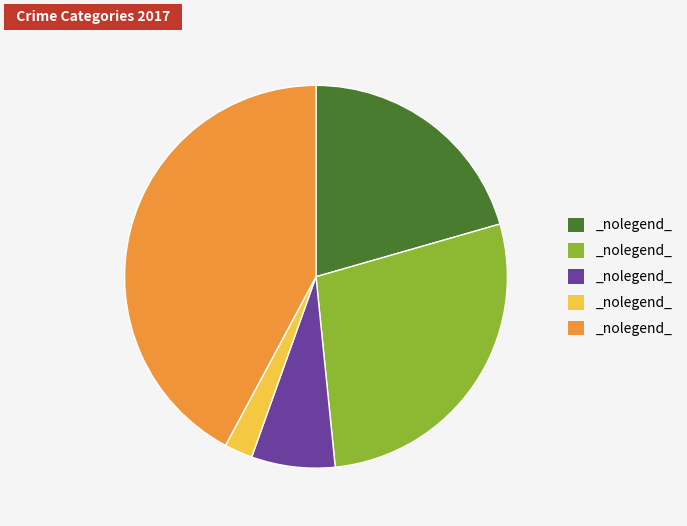

Is there a majority slice in this chart?

No